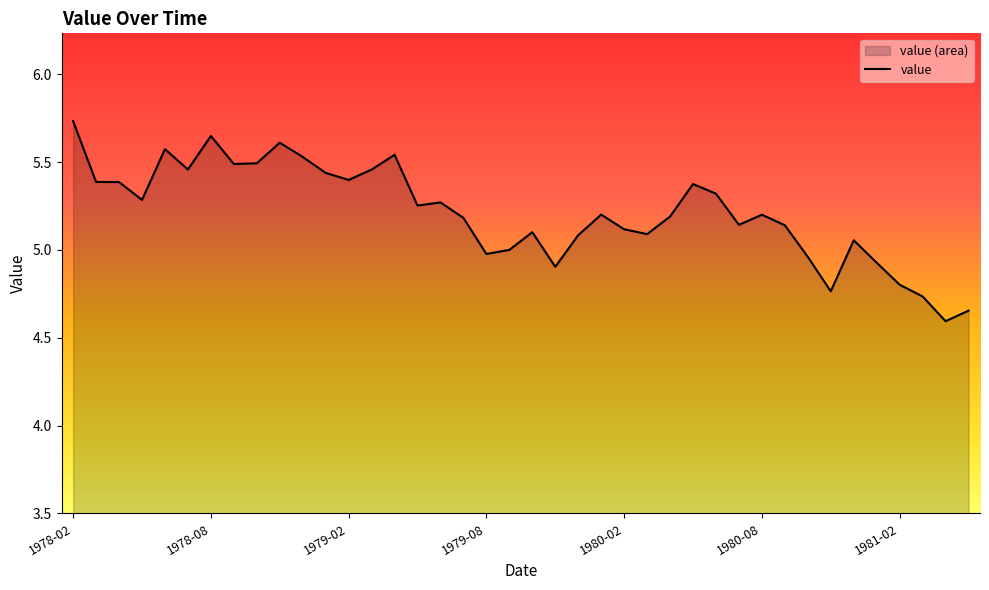

What is the sum of all values?

208.5